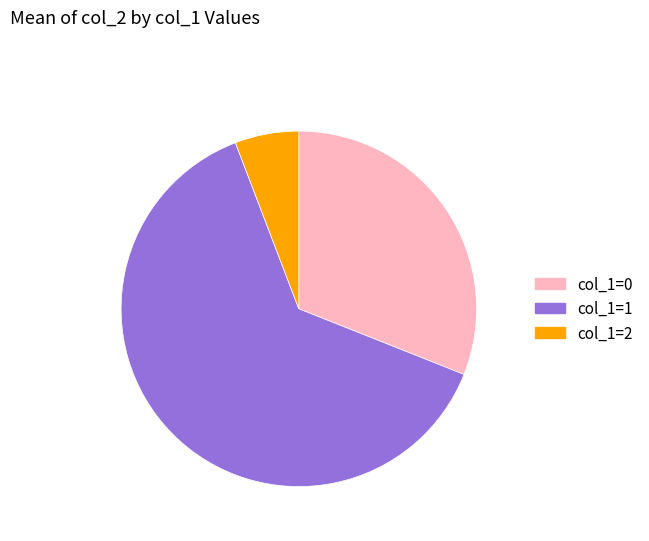

Is there a majority slice in this chart?

Yes